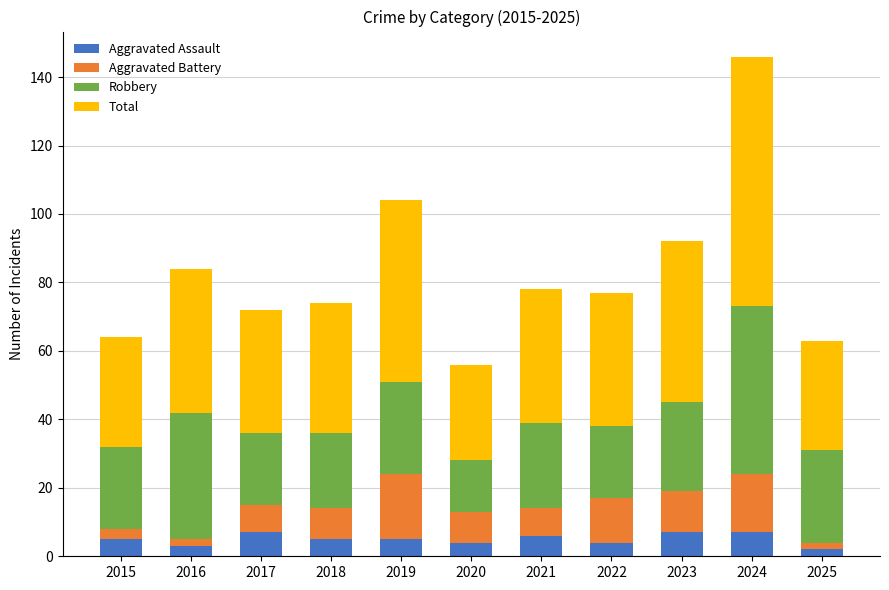

What is the total value across all series at 2019?

104